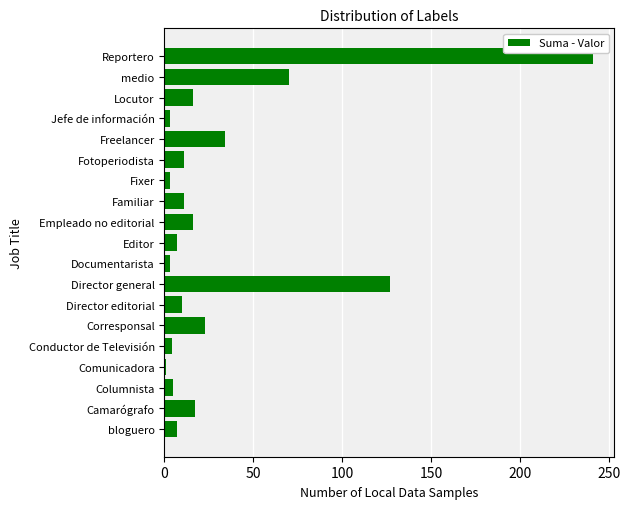

Which category has the highest value across all series?

Reportero